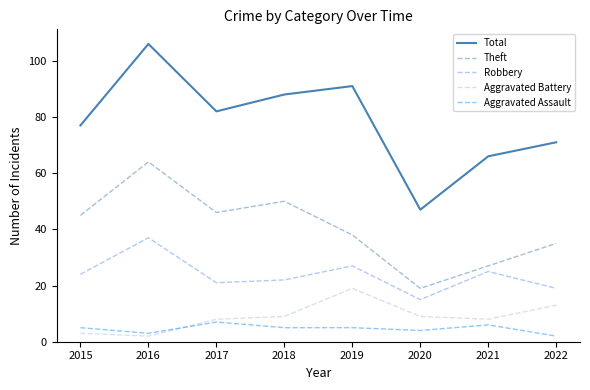

True or false: Total and Theft intersect in this chart.

False